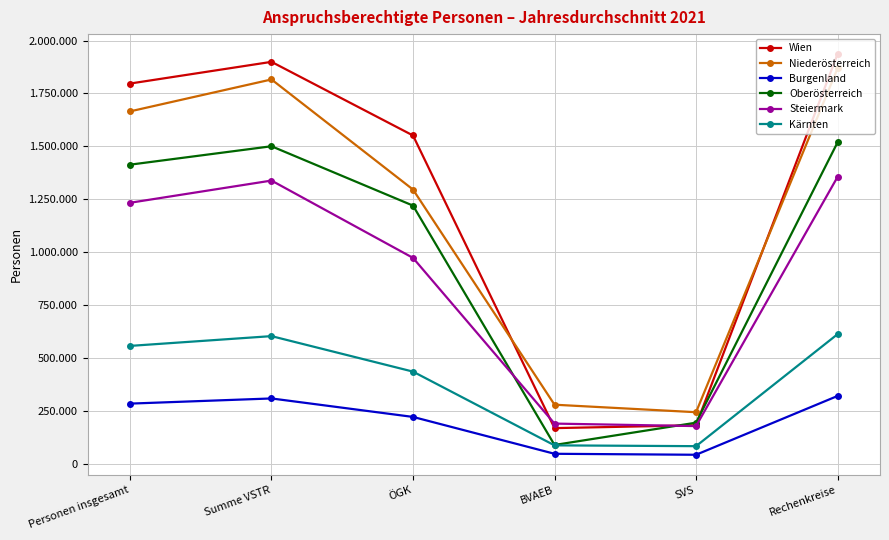

In Oberösterreich, how many points are lower than both neighbors (excluding endpoints)?

1